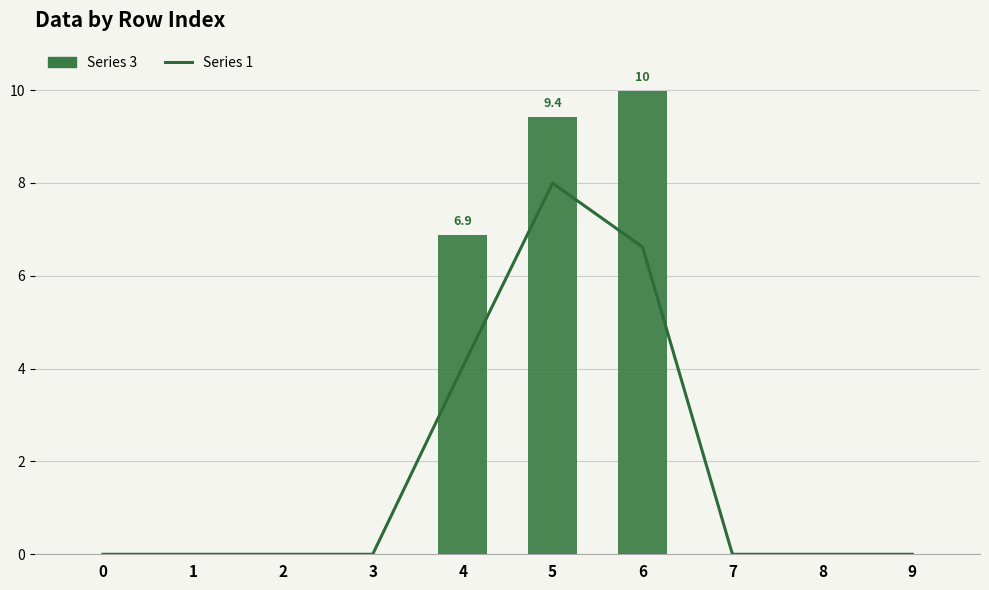

What is the sum of all Series 1 values?

18.7